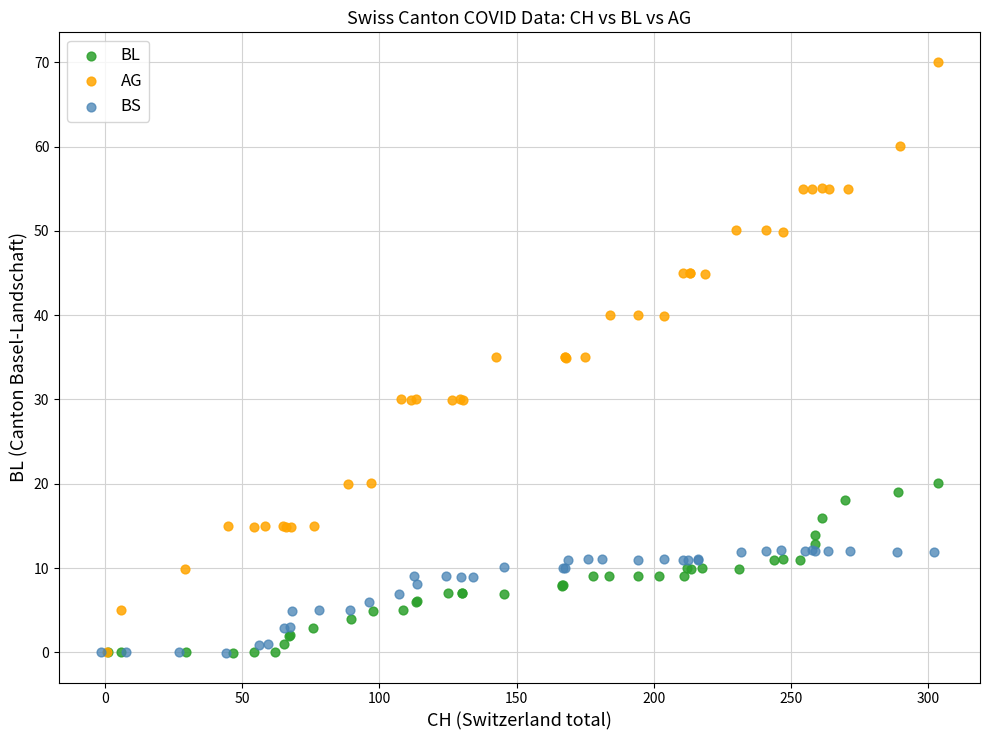

Which series contains the highest Y value?

AG